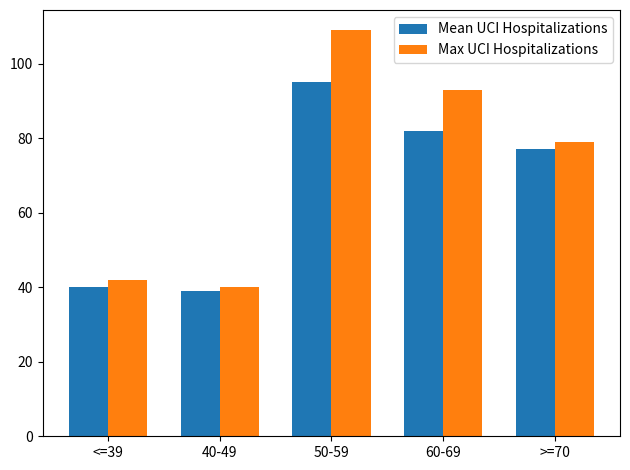

At which category is the sum across all series the highest?

50-59